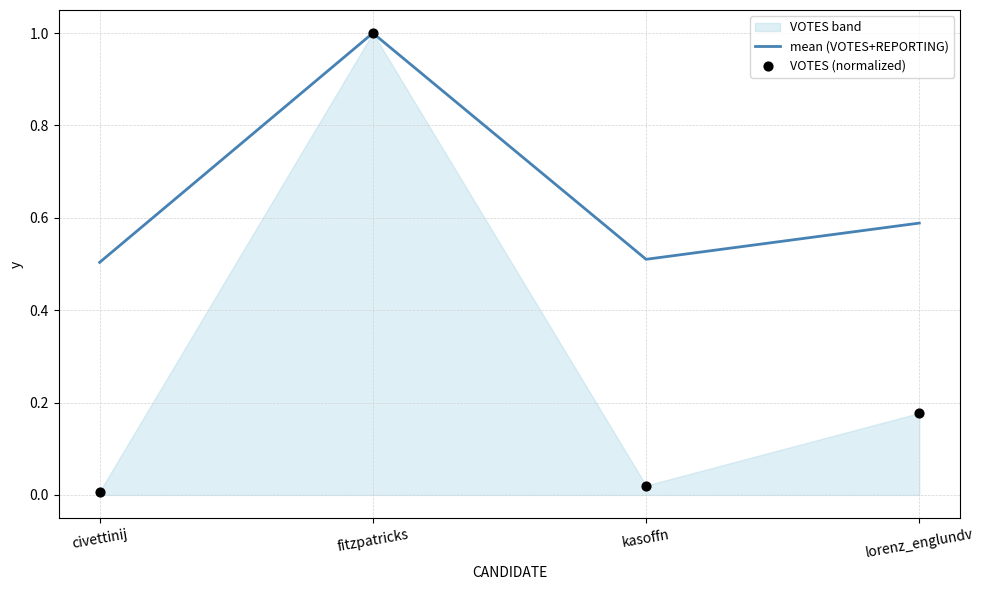

At how many categories does at least one series exceed 0?

4